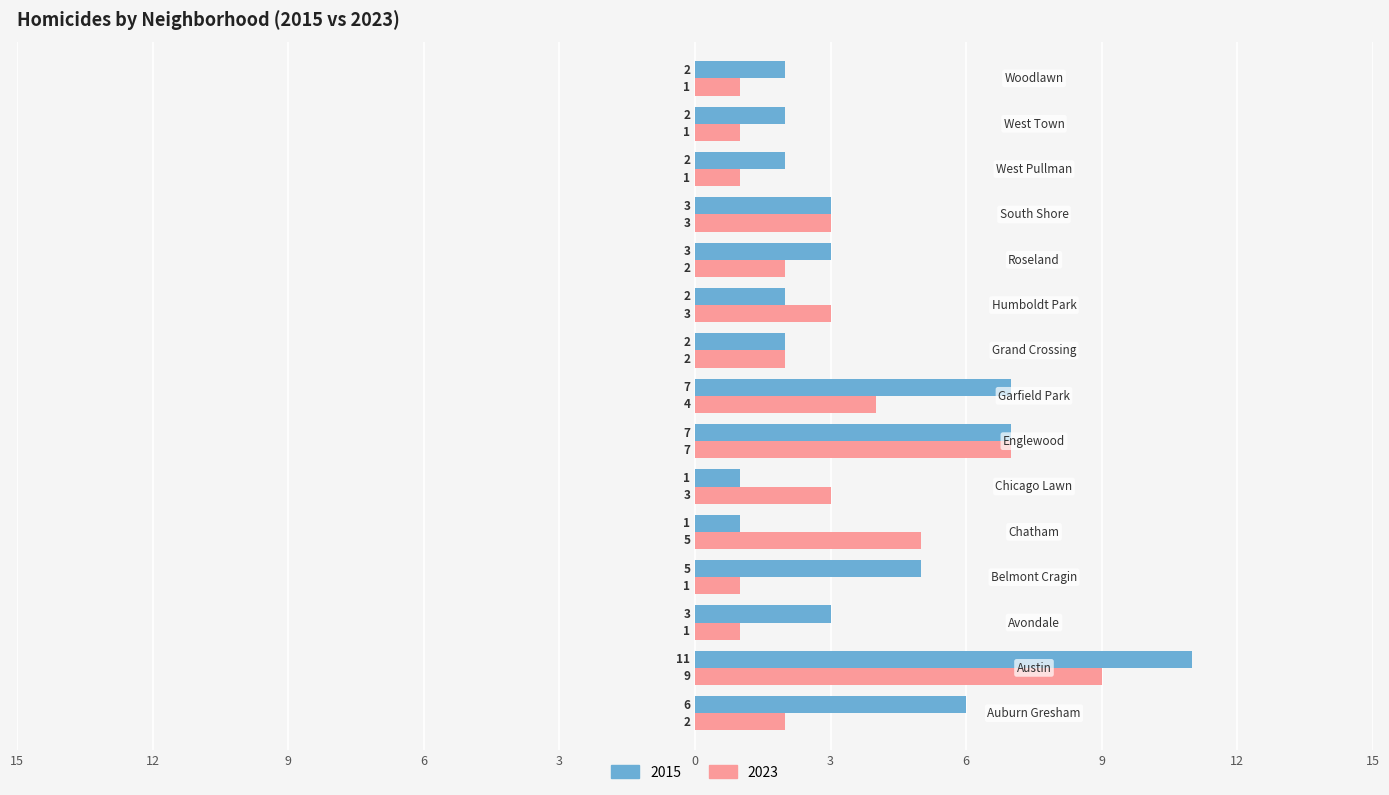

What are all the series names shown in the legend?

2015, 2023